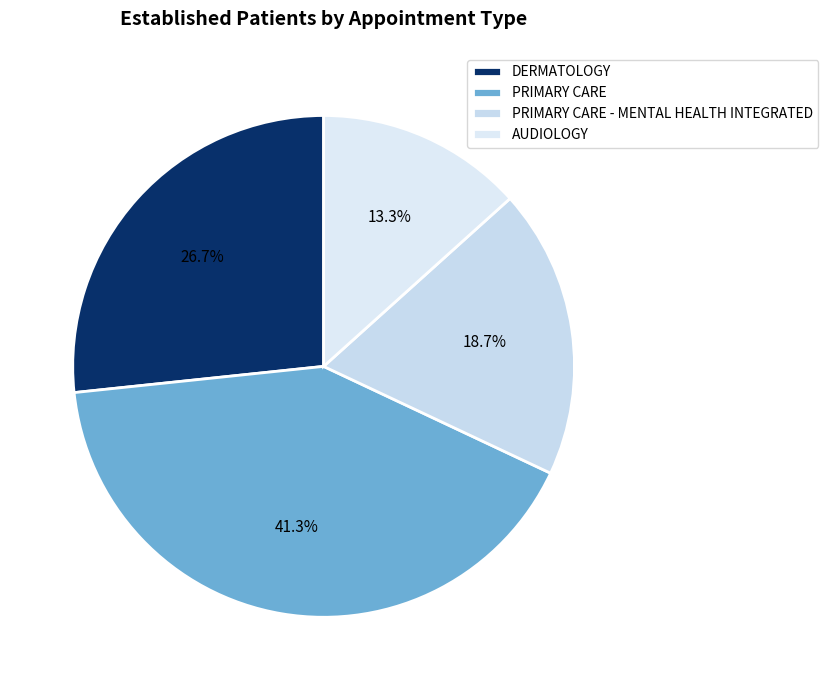

What portion of the pie excludes PRIMARY CARE - MENTAL HEALTH INTEGRATED?

81.3%